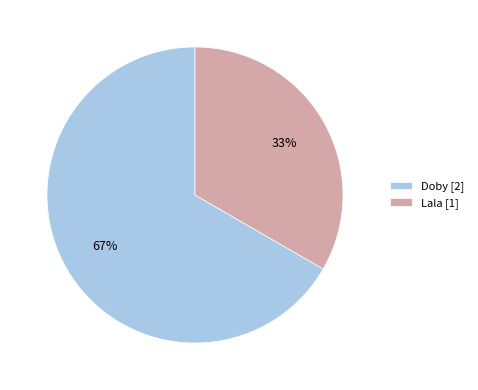

Approximately how many times larger is the value at Lala compared to Doby?

0.5